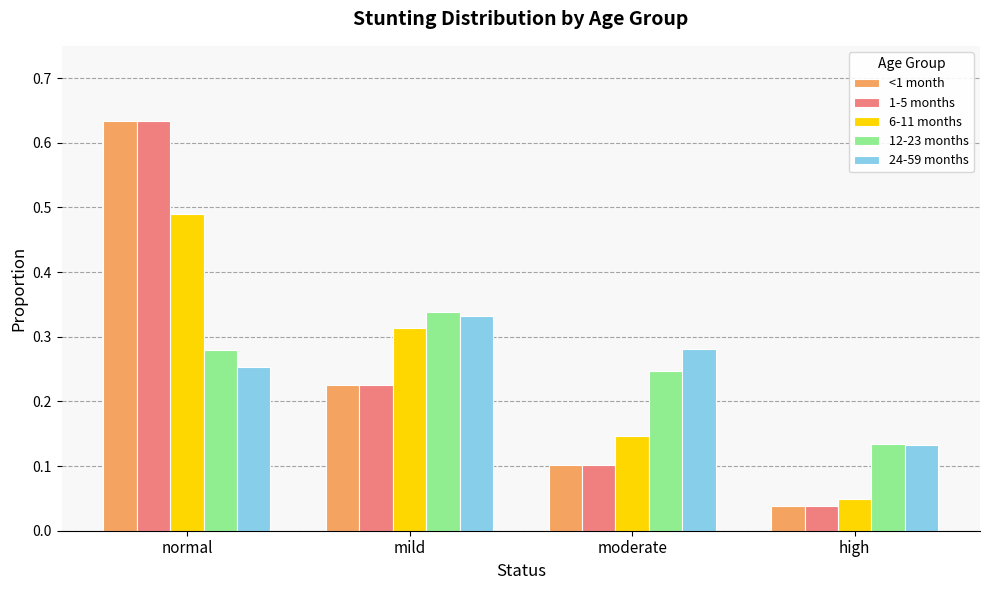

Is it true that 24-59 months equals 0.1 at normal?

False